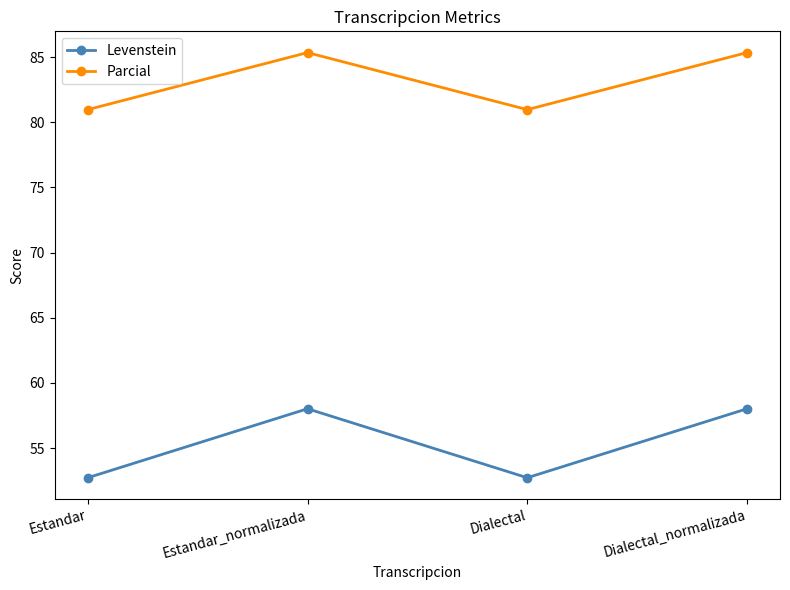

Is the value of Levenstein at Estandar greater than the value of Parcial at Dialectal?

No